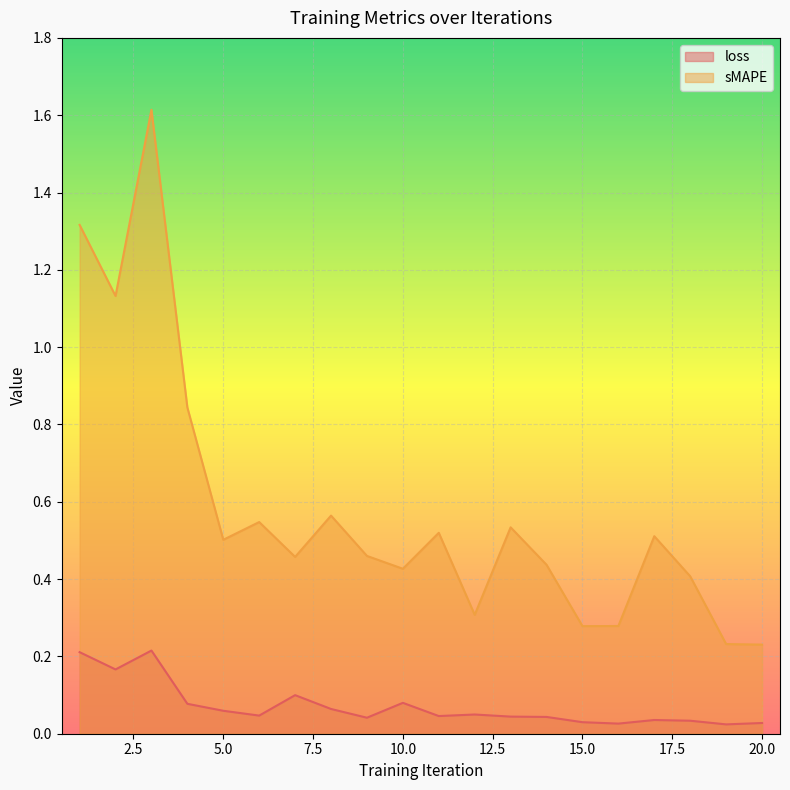

Reading left to right, list all the values displayed in this chart.

loss: 1=0.2	2=0.2	3=0.2	4=0.1	5=0.1	6=0.0	7=0.1	8=0.1	9=0.0	10=0.1	11=0.0	12=0.0	13=0.0	14=0.0	15=0.0	16=0.0	17=0.0	18=0.0	19=0.0	20=0.0
sMAPE: 1=1.3	2=1.1	3=1.6	4=0.8	5=0.5	6=0.5	7=0.5	8=0.6	9=0.5	10=0.4	11=0.5	12=0.3	13=0.5	14=0.4	15=0.3	16=0.3	17=0.5	18=0.4	19=0.2	20=0.2